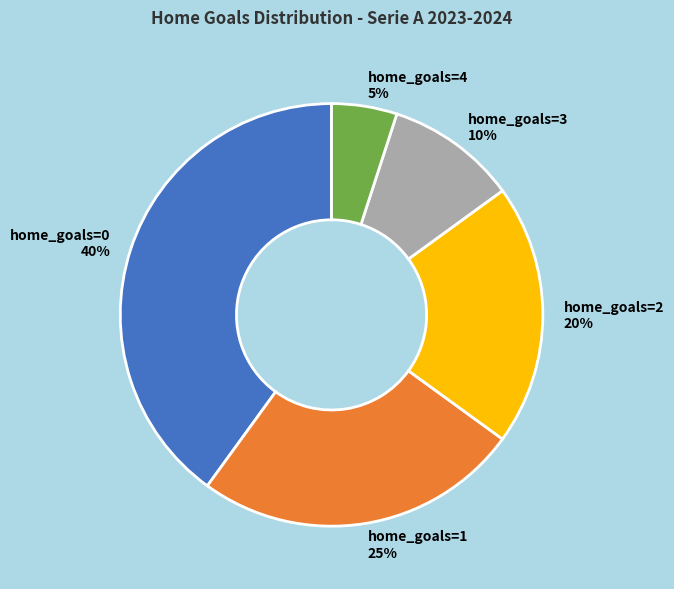

How many segments does this pie chart have?

5